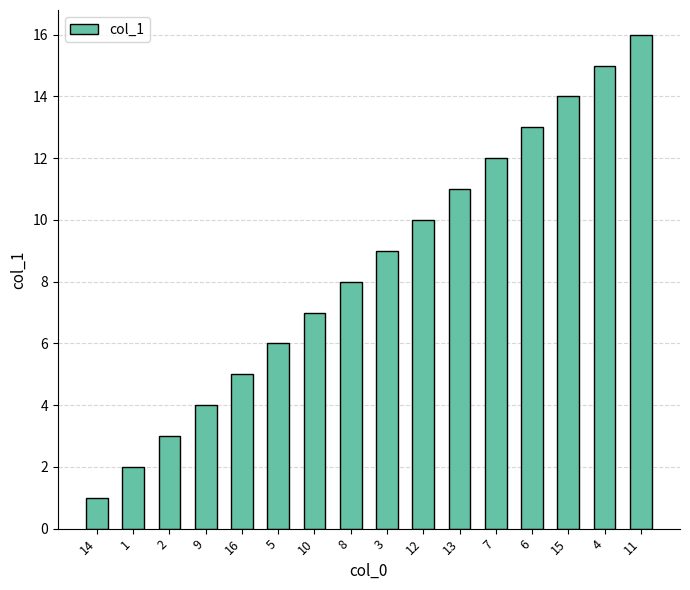

True or false: the data shows 7 at 10.

True